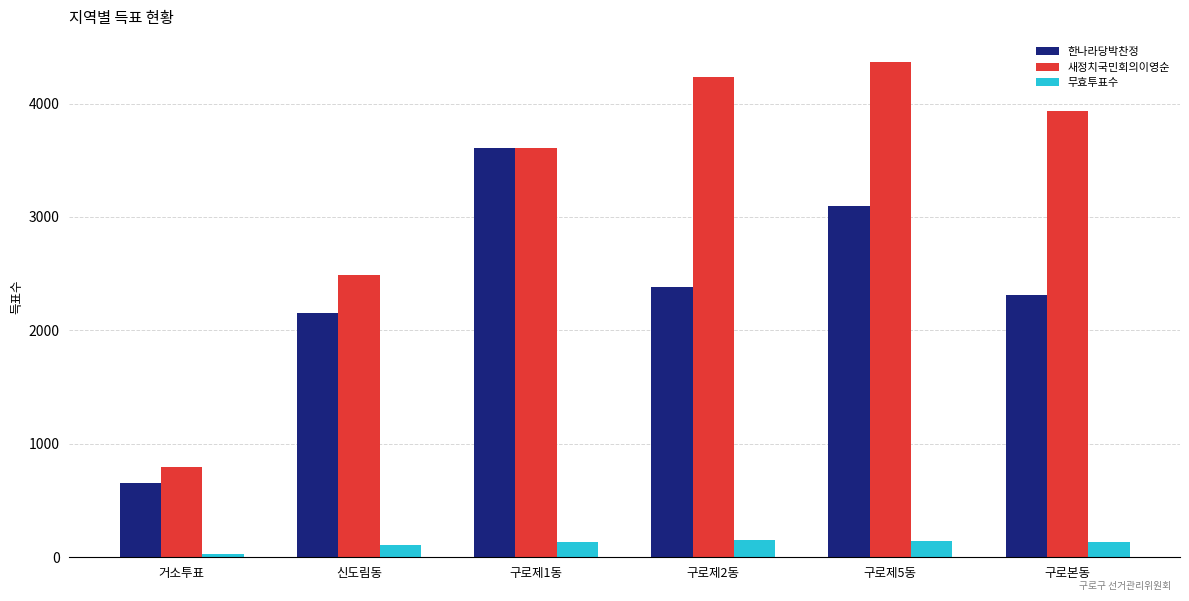

Does the chart contain any negative values?

No